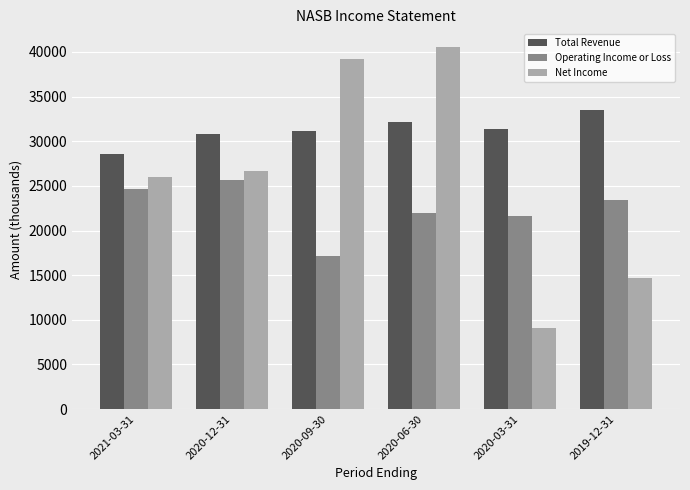

The value of Operating Income or Loss at 2019-12-31 is 23400. True or false?

True